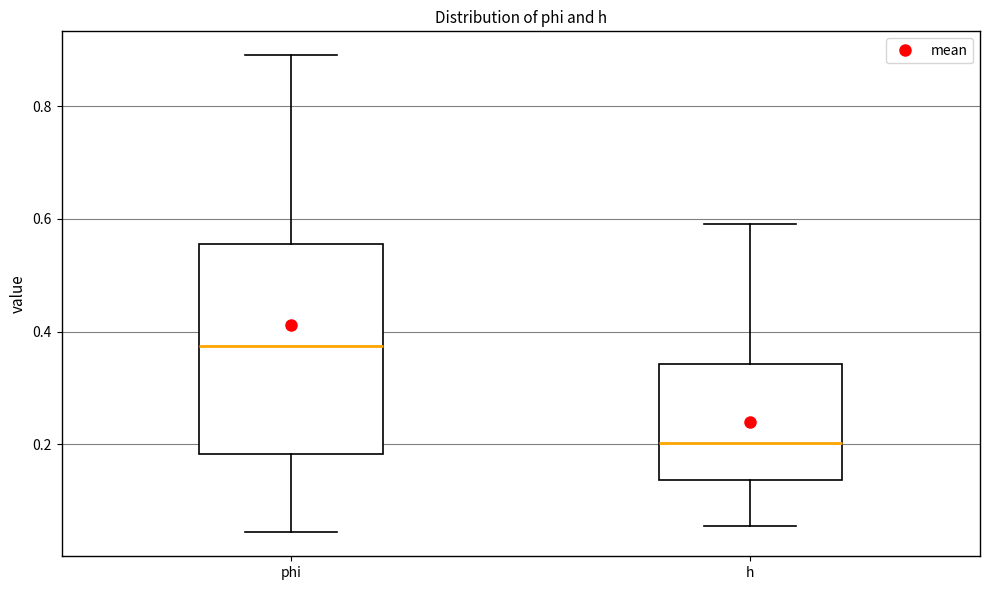

Reading left to right, read every box against the y-axis: the position of its median line, the range the box covers, and the ends of its whiskers. The values are not printed on the chart, so give them approximately, as read against the axis.

phi: median 0.38, box 0.18 to 0.56, whiskers 0.04 to 0.90
h: median 0.20, box 0.14 to 0.34, whiskers 0.06 to 0.60